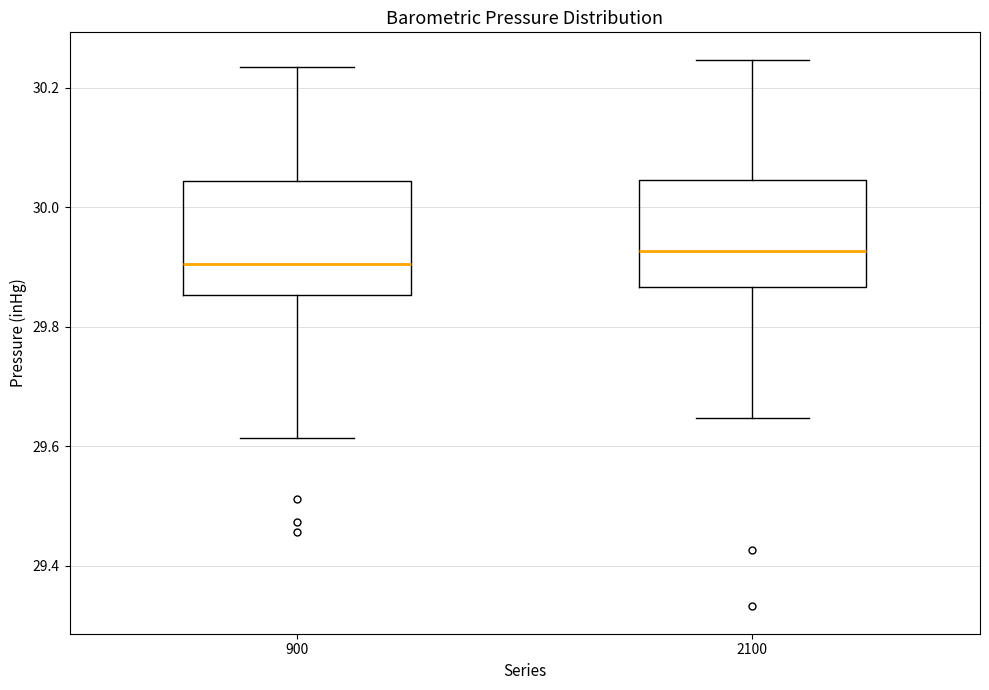

Reading left to right, transcribe this box plot: for each box, give where its median line is, the range the box spans, and where its two whiskers end, as read against the y-axis. The values are not printed on the chart, so give them approximately, as read against the axis.

900: median 29.90, box 29.86 to 30.04, whiskers 29.62 to 30.24
2100: median 29.92, box 29.86 to 30.04, whiskers 29.64 to 30.24